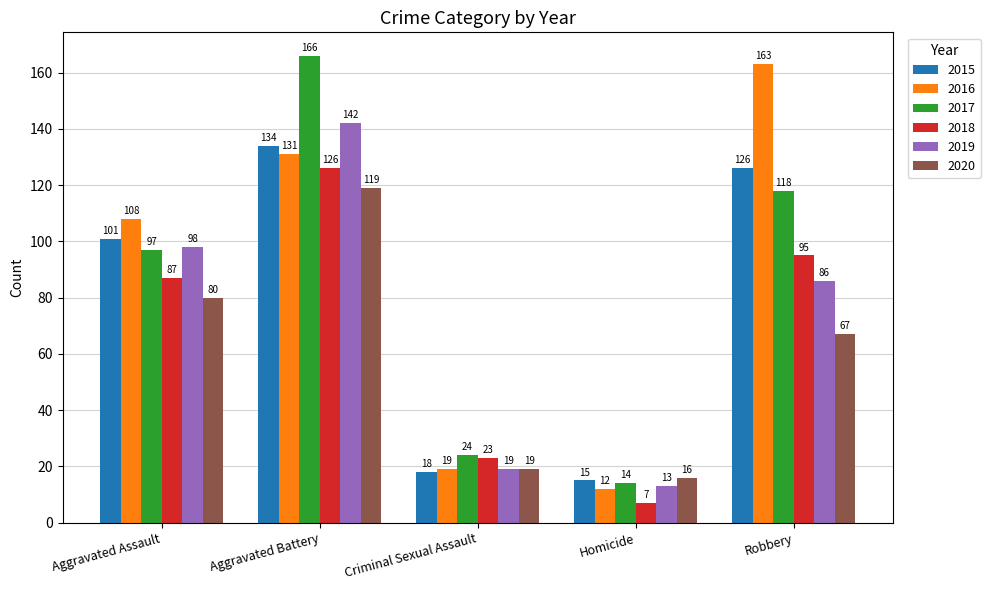

True or false: 2018 has a value of 87 at Aggravated Assault.

True